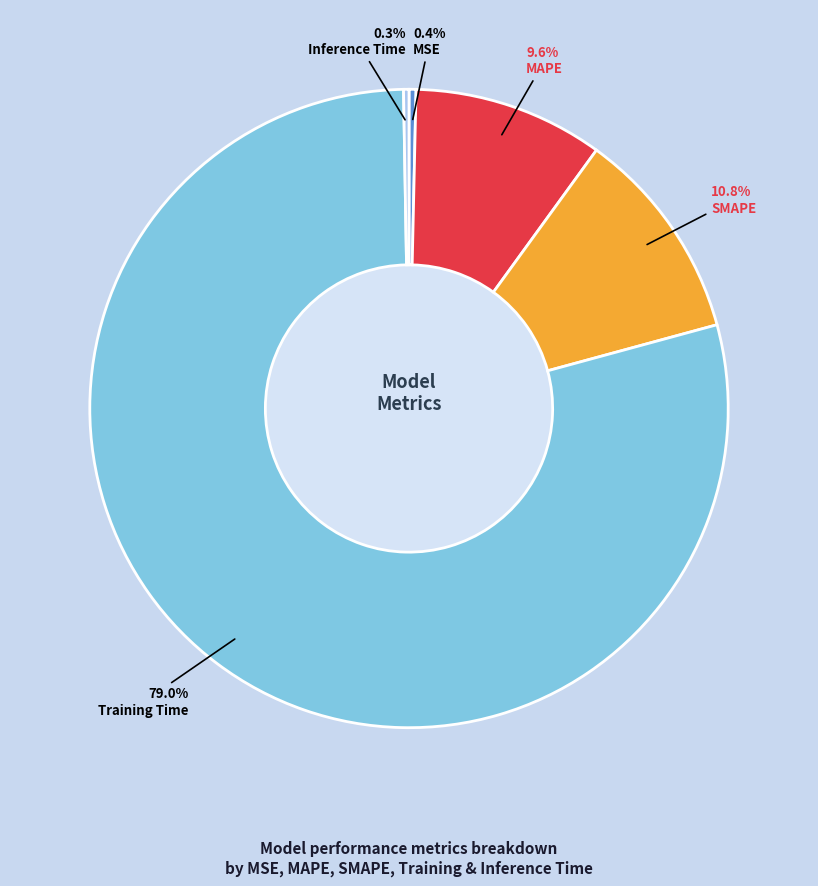

Is there any slice that represents more than half of the pie?

Yes